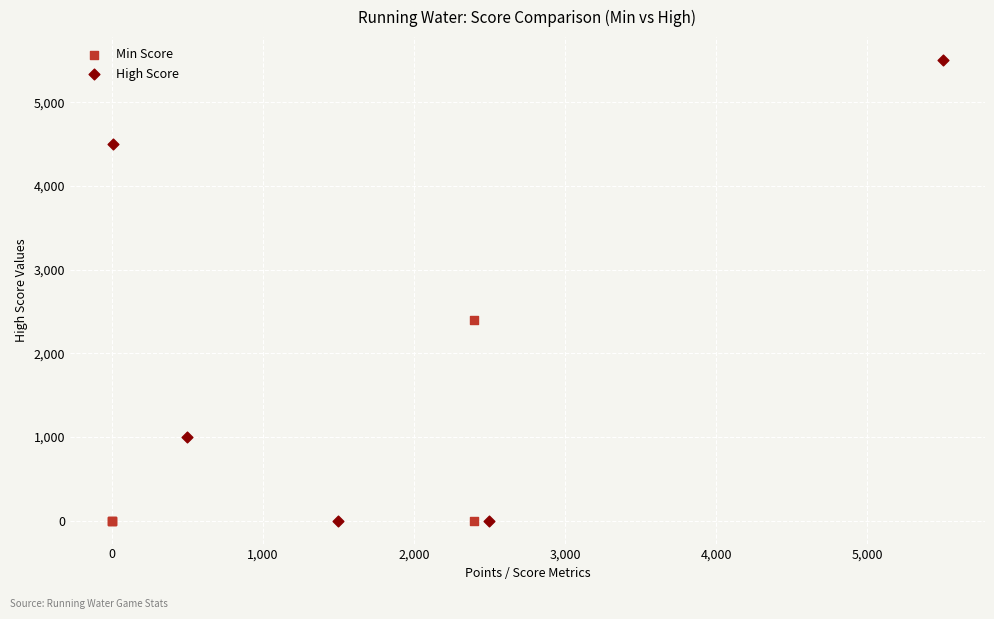

Which series has the largest Y range (max minus min)?

High Score